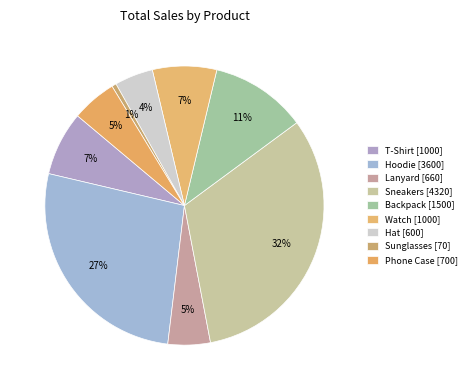

How many slices are in this pie chart?

9